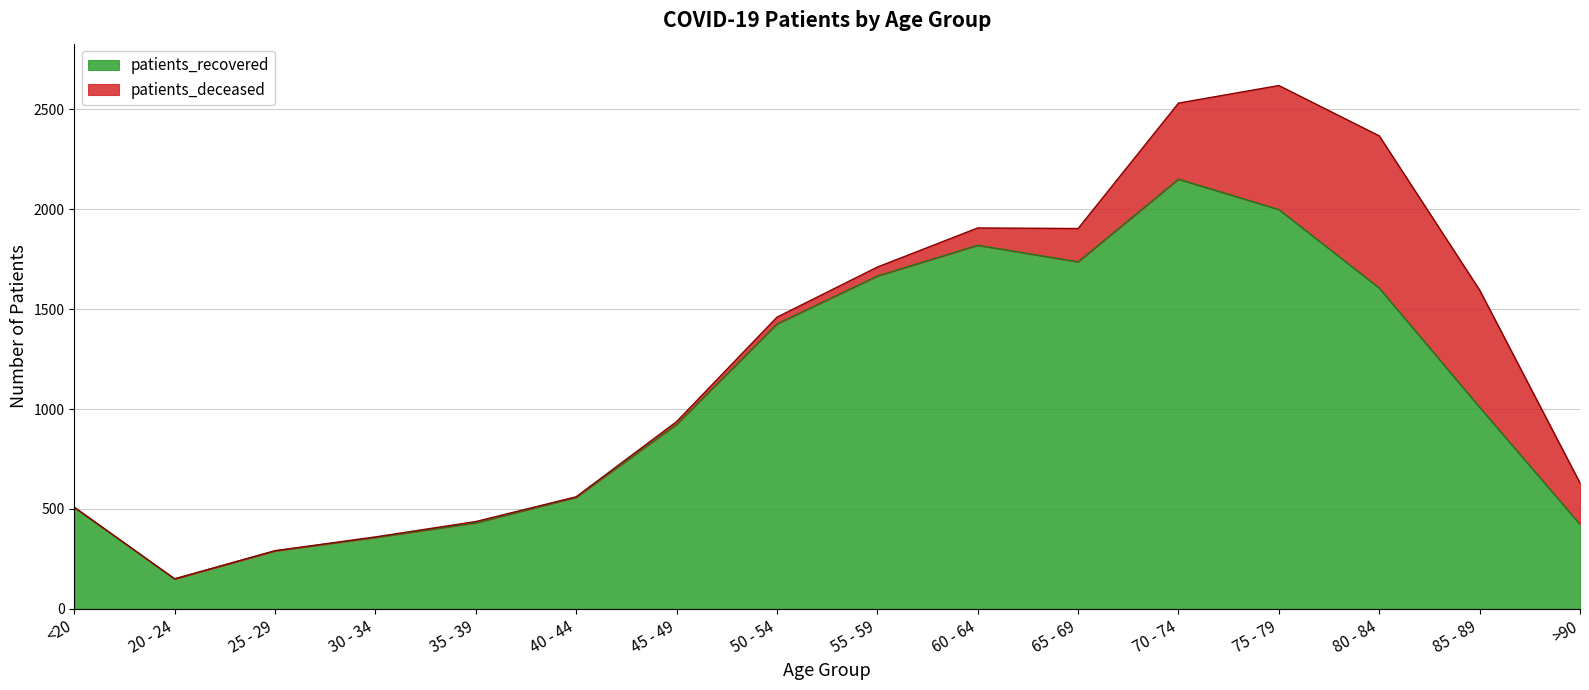

Read the value at 20 - 24.

150